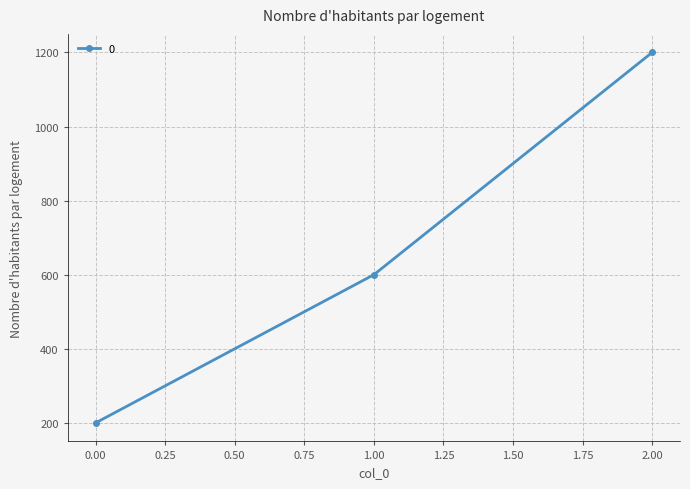

Reading left to right, what are all the values shown in this chart?

200	600	1200